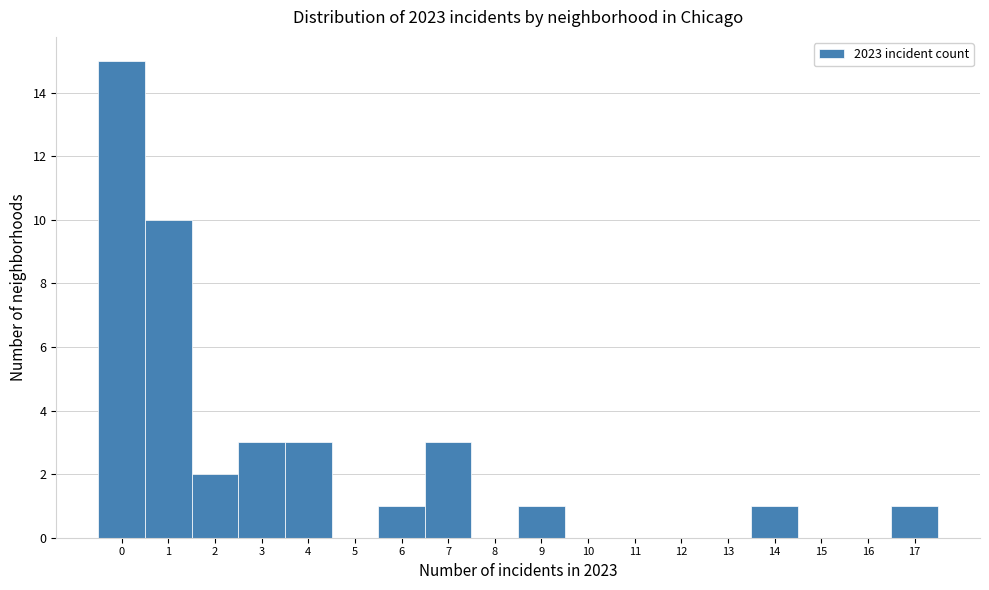

Reading left to right, transcribe this chart: for each bar, give the range it covers on the x-axis and its height. The values are not printed on the chart, so give them approximately, as read against the axis.

-0.5 to 0.5: 15
0.5 to 1.5: 10
1.5 to 2.5: 2
2.5 to 3.5: 3
3.5 to 4.5: 3
4.5 to 5.5: 0
5.5 to 6.5: 1
6.5 to 7.5: 3
7.5 to 8.5: 0
8.5 to 9.5: 1
9.5 to 10.5: 0
10.5 to 11.5: 0
11.5 to 12.5: 0
12.5 to 13.5: 0
13.5 to 14.5: 1
14.5 to 15.5: 0
15.5 to 16.5: 0
16.5 to 17.5: 1